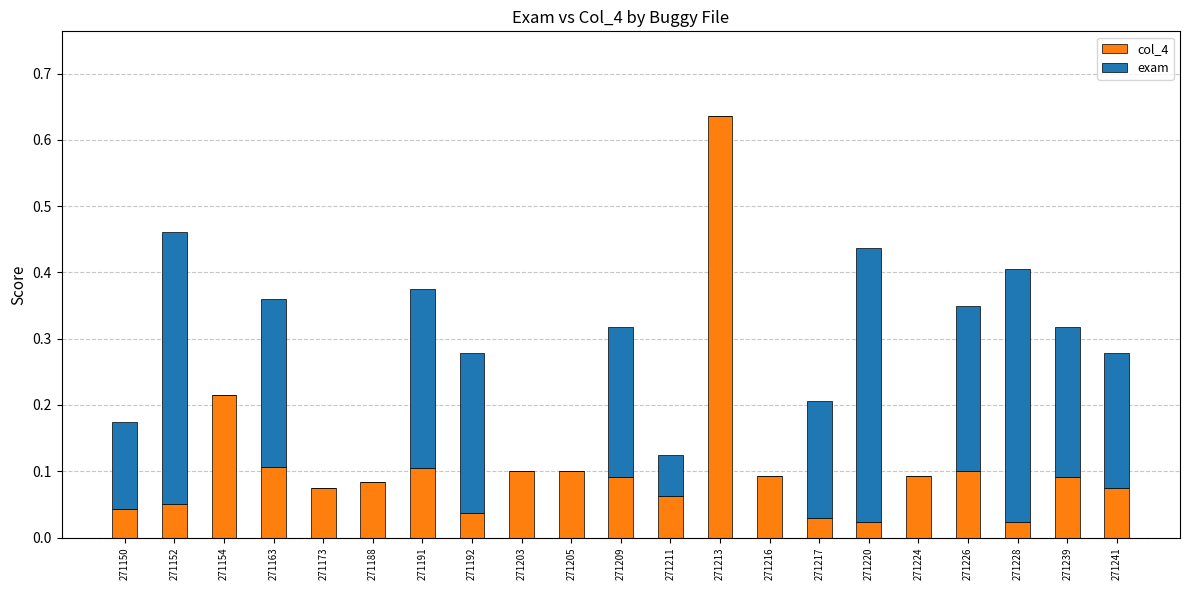

What is the sum of all col_4 values?

2.2